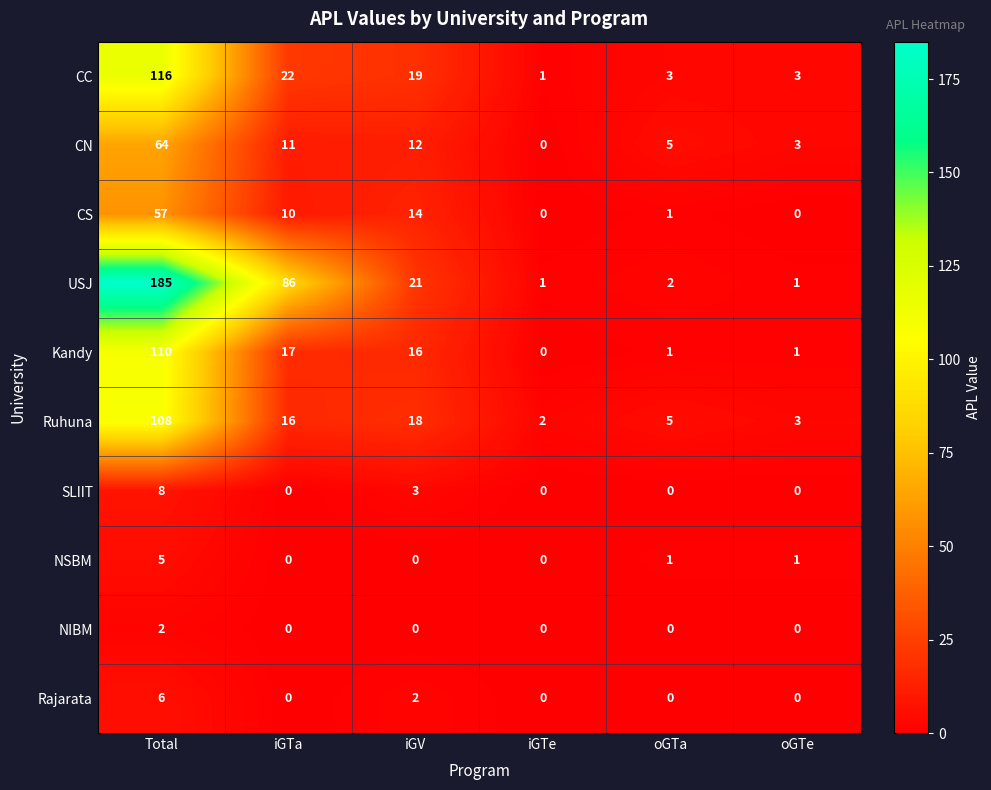

What is the sum of all Rajarata values?

8